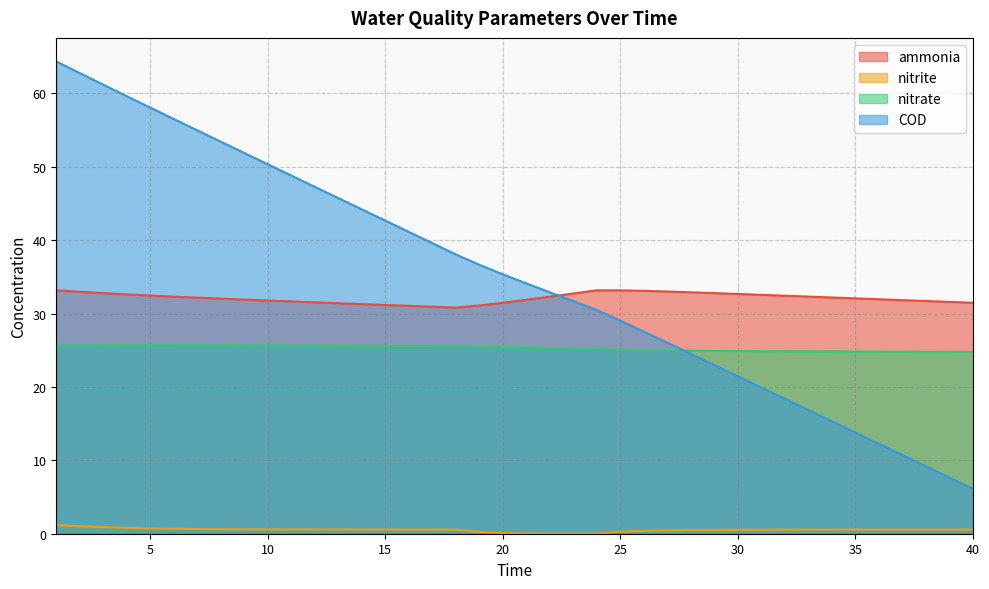

Reading right to left, transcribe all the data shown in this chart.

ammonia: 31.5	31.6	31.7	31.8	32.0	32.1	32.2	32.3	32.4	32.6	32.7	32.8	32.9	33.0	33.1	33.2	33.2	32.7	32.3	31.9	31.5	31.1	30.8	30.9	31.1	31.2	31.3	31.4	31.5	31.7	31.8	31.9	32.0	32.2	32.3	32.5	32.6	32.8	33.0	33.2
nitrite: 0.6	0.6	0.6	0.6	0.6	0.6	0.6	0.6	0.6	0.5	0.5	0.5	0.5	0.5	0.4	0.3	0.0	0.0	0.0	0.0	0.1	0.2	0.6	0.6	0.6	0.6	0.6	0.6	0.6	0.6	0.6	0.6	0.6	0.6	0.7	0.7	0.8	0.9	1.0	1.2
nitrate: 24.8	24.8	24.8	24.8	24.8	24.8	24.8	24.9	24.9	24.9	24.9	24.9	24.9	25.0	25.0	25.0	25.1	25.2	25.3	25.4	25.4	25.5	25.5	25.6	25.6	25.6	25.6	25.6	25.6	25.6	25.6	25.7	25.7	25.7	25.7	25.7	25.7	25.6	25.6	25.6
COD: 6.1	7.6	9.2	10.7	12.2	13.8	15.3	16.8	18.4	19.9	21.4	23.0	24.5	26.0	27.5	29.0	30.5	31.7	32.9	34.1	35.3	36.6	38.1	39.6	41.1	42.7	44.2	45.7	47.3	48.8	50.3	51.9	53.4	55.0	56.5	58.1	59.6	61.2	62.8	64.4